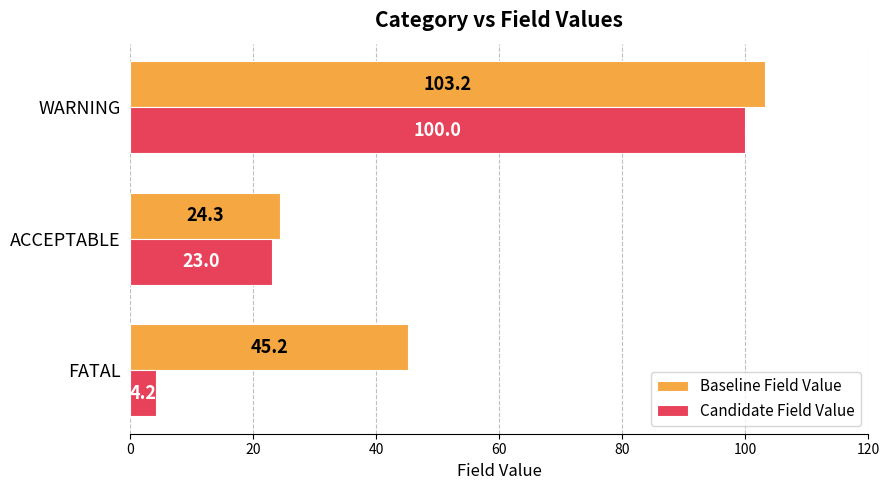

Is it true that Candidate Field Value equals 100.0 at WARNING?

True